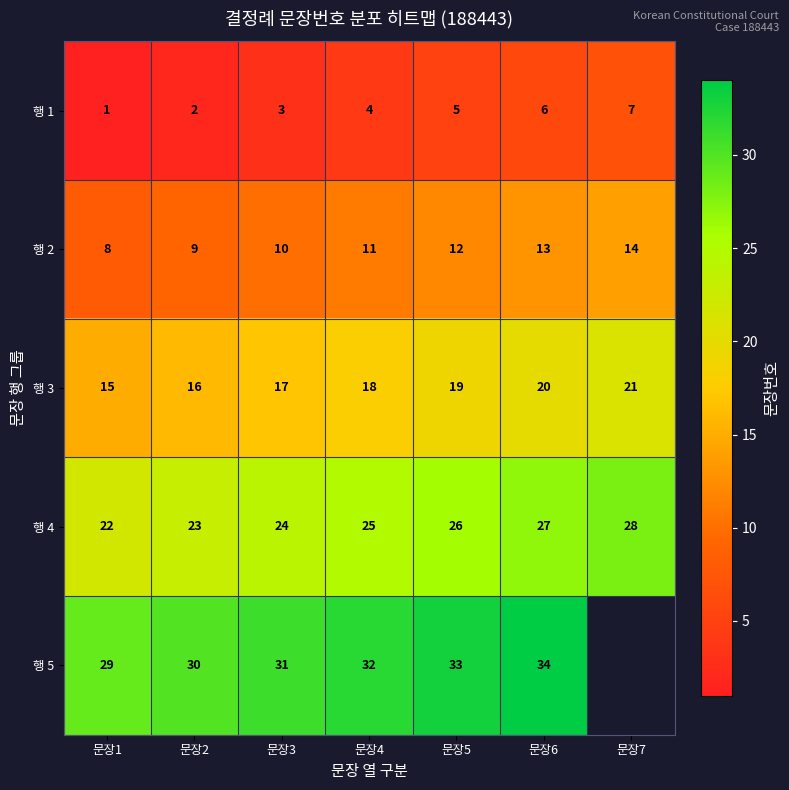

At 문장4, list the series in order from largest to smallest.

행 5, 행 4, 행 3, 행 2, 행 1